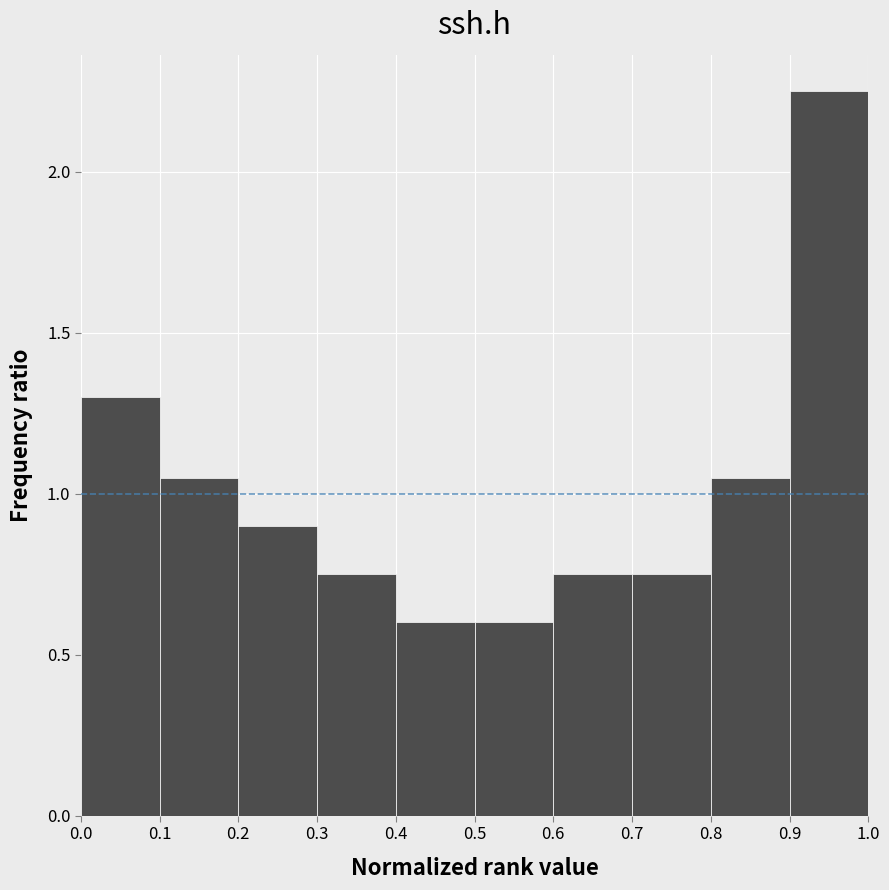

Which range on the x-axis has the tallest bar?

0.9 to 1.0